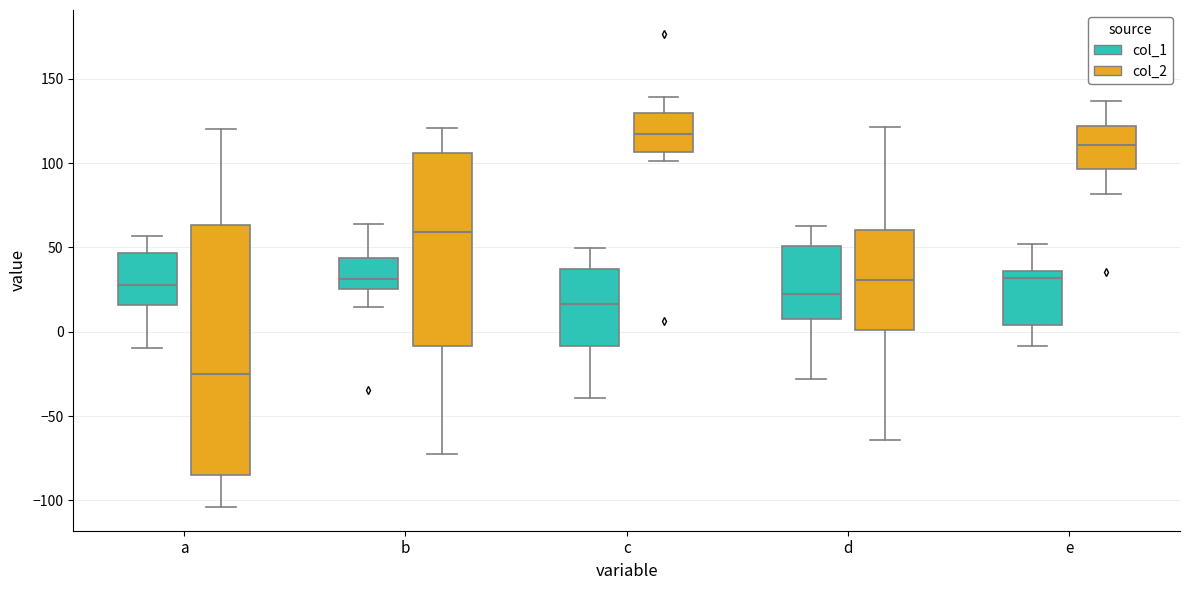

Where does the median line of the box for e (col_2) sit on the y-axis? The values are not printed on the chart, so give them approximately, as read against the axis.

110